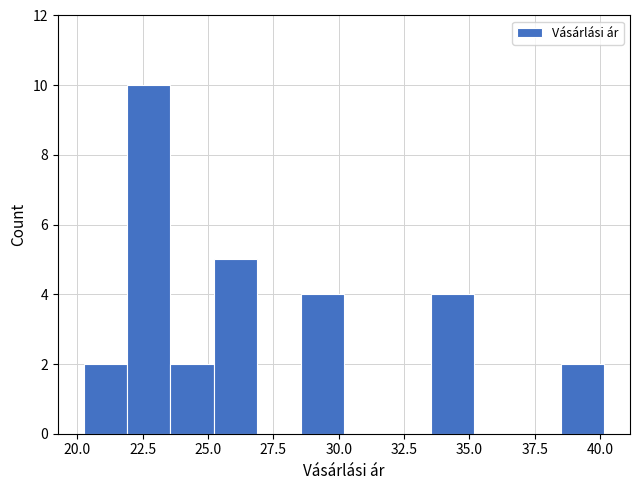

Around what value on the x-axis is the tallest bar? Give the approximate position of its centre, as read against the axis.

22.5